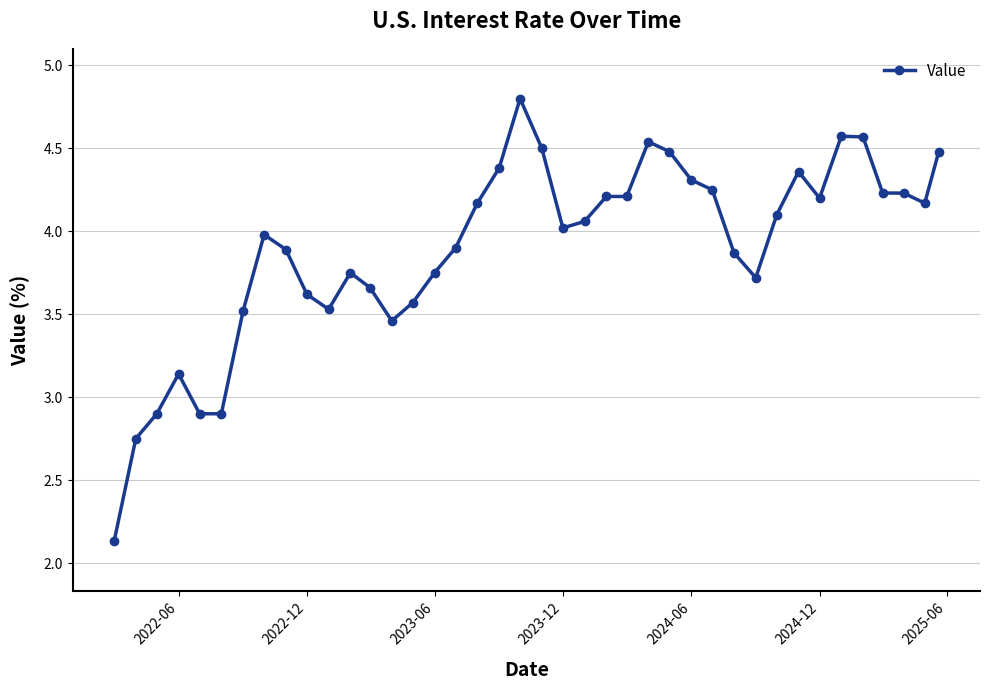

What is the value of the 22nd point from the left?

4.0